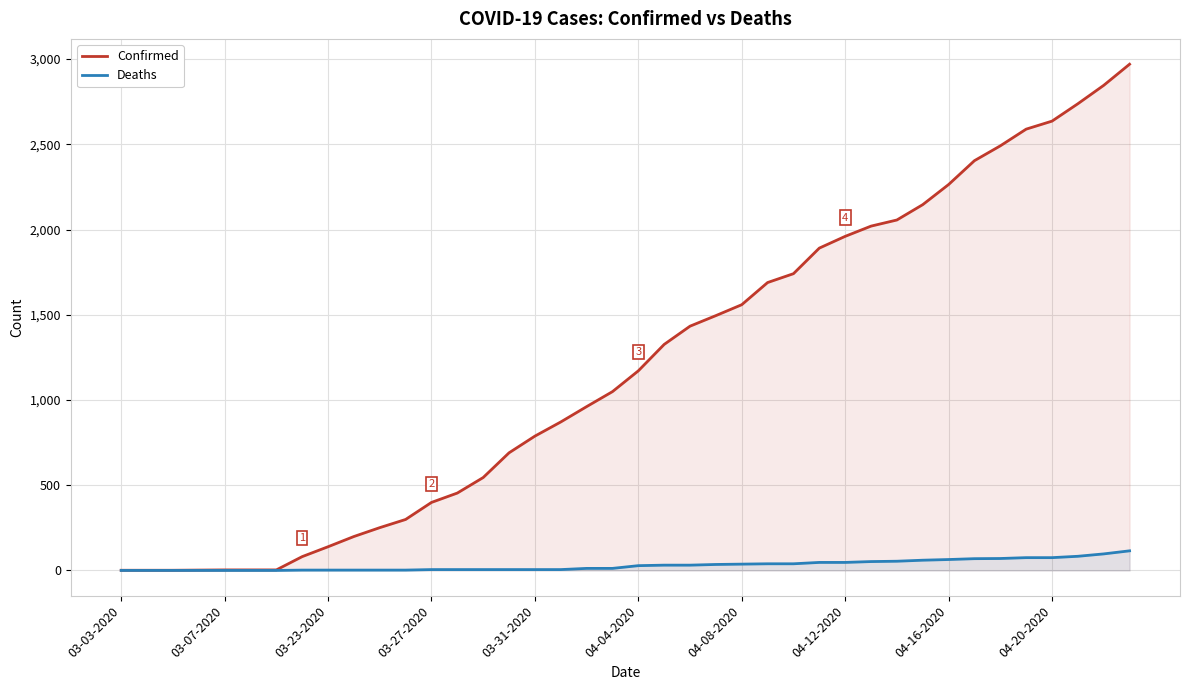

Which series has the largest range (max minus min)?

Confirmed